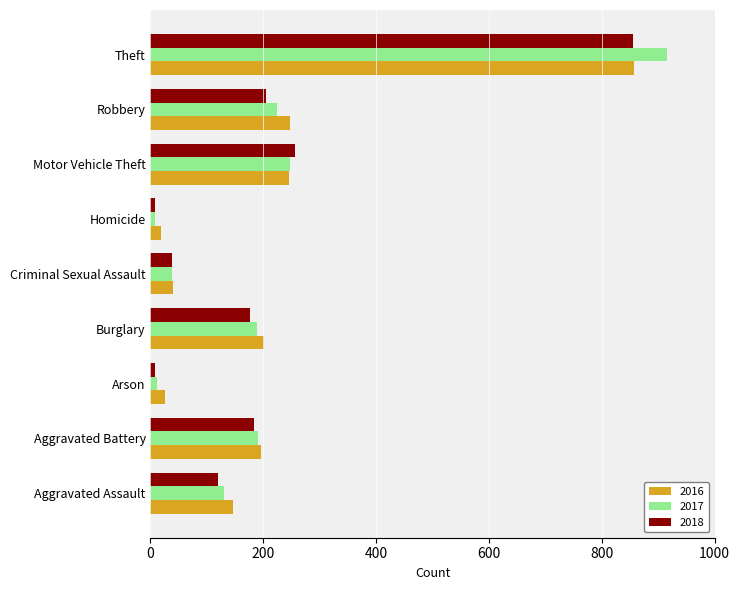

What is the difference between the 2018 values at Burglary and Theft?

680